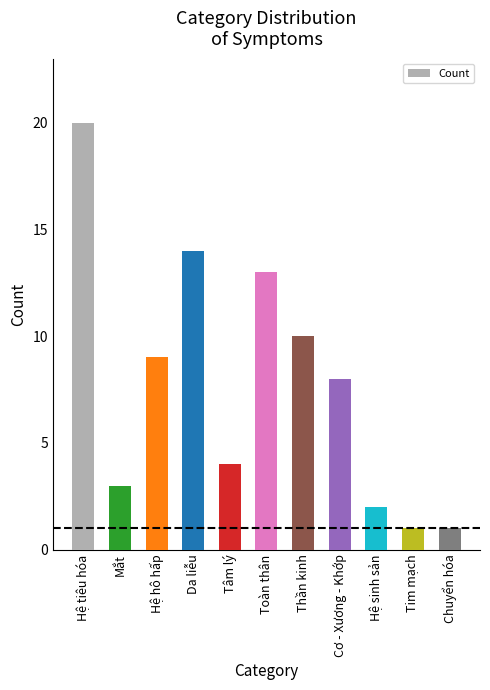

Reading left to right, extract all data points from this chart.

20	3	9	14	4	13	10	8	2	1	1